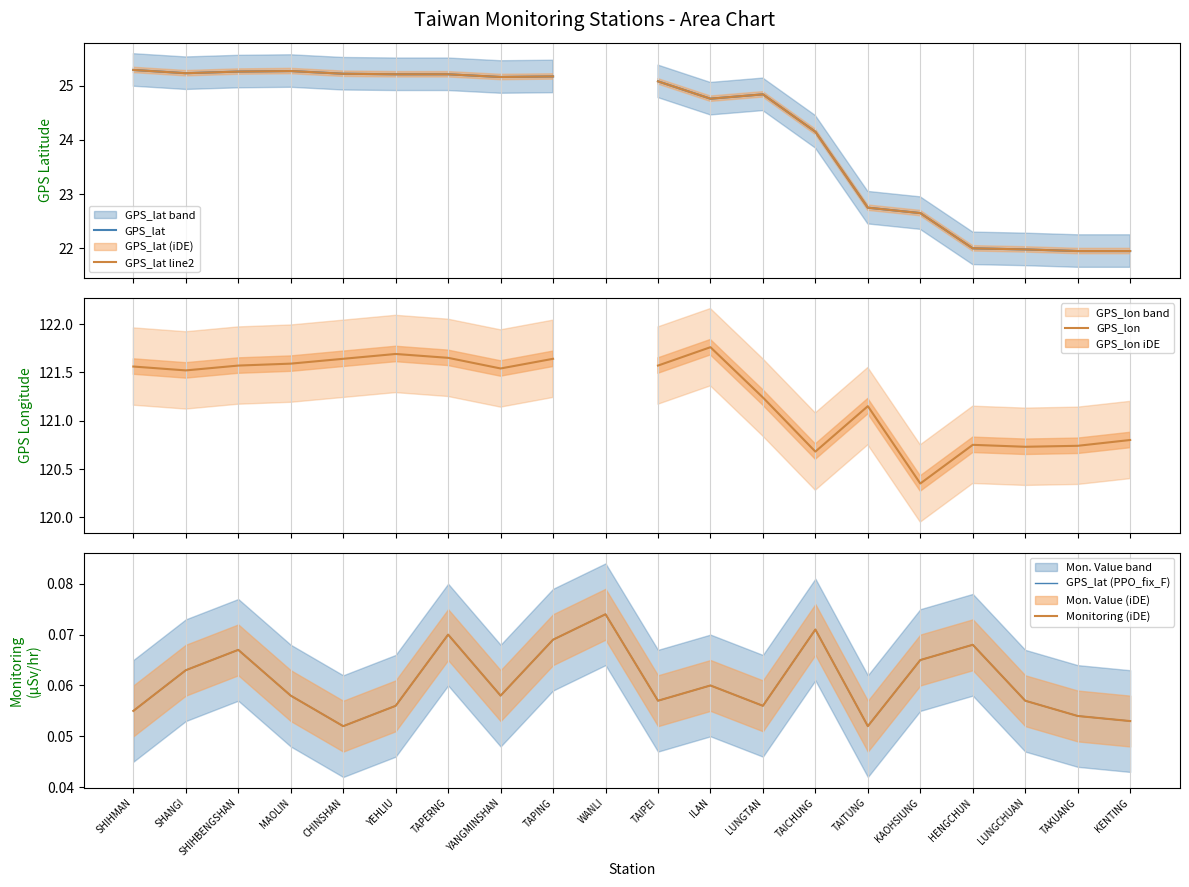

True or false: GPS_lat line2 has more than 1 interior local peaks.

True